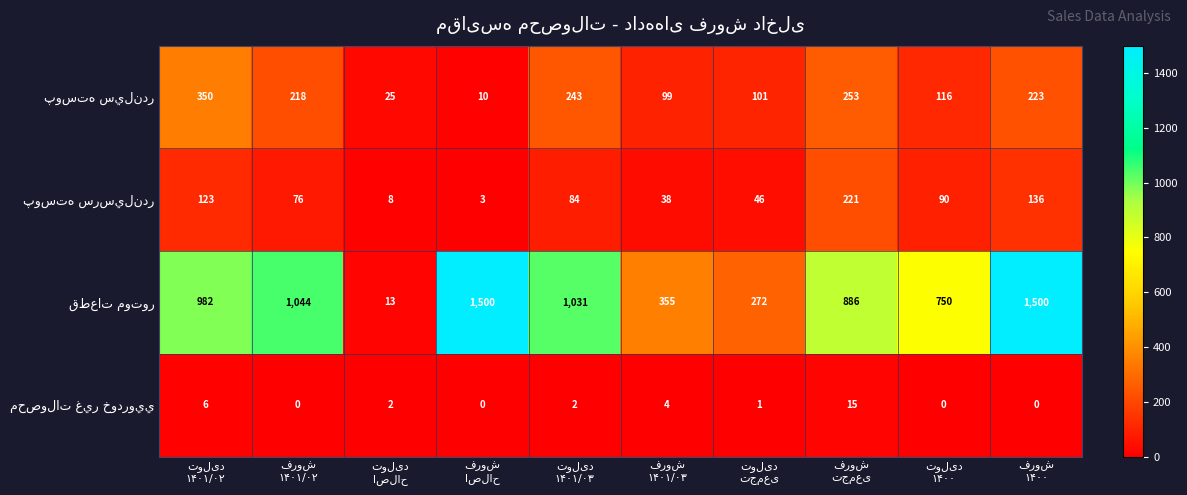

At how many categories does at least one series exceed 179?

9